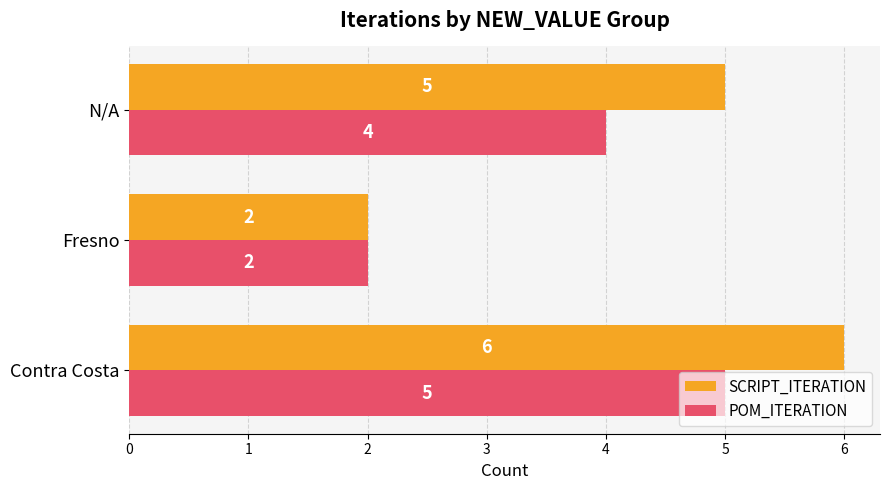

What is the difference between the maximum and minimum values in the POM_ITERATION series?

3